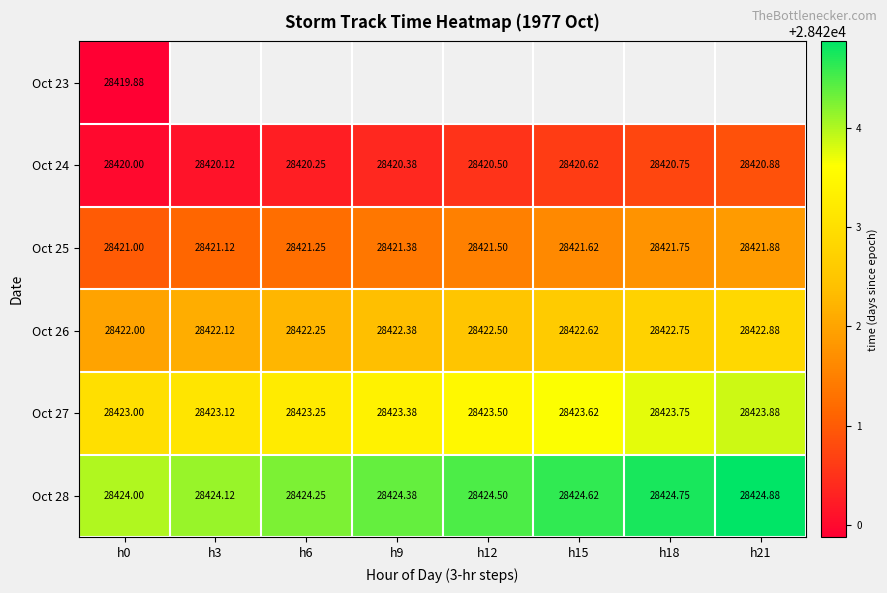

Is the value of Oct 26 at h15 greater than the value of Oct 25 at h6?

Yes